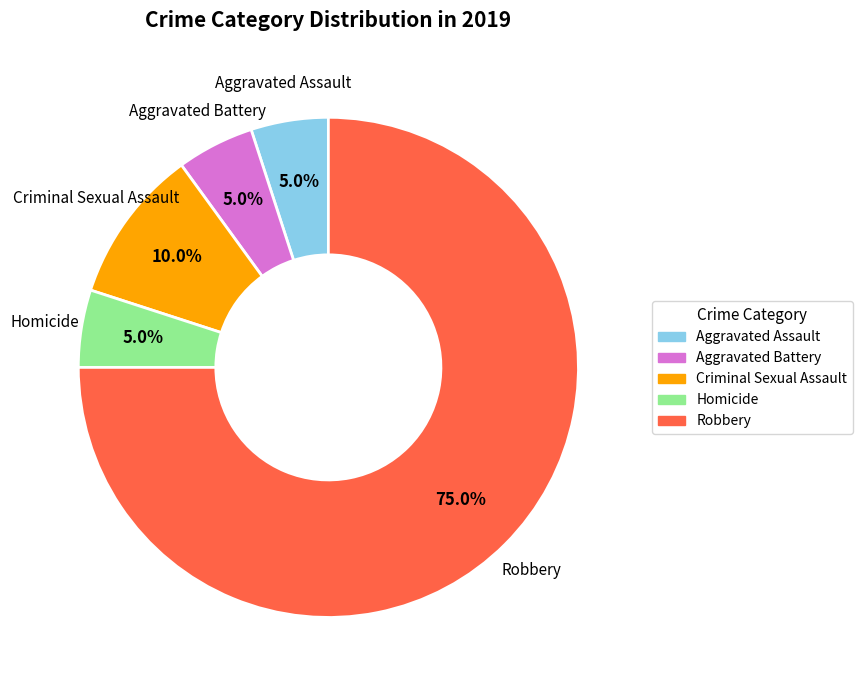

Which slice is the largest?

Robbery